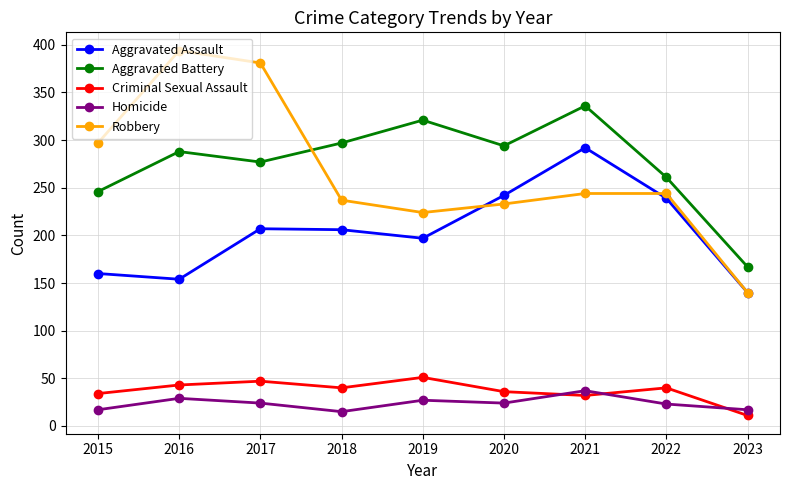

Is this an area chart (filled region under the line)?

No